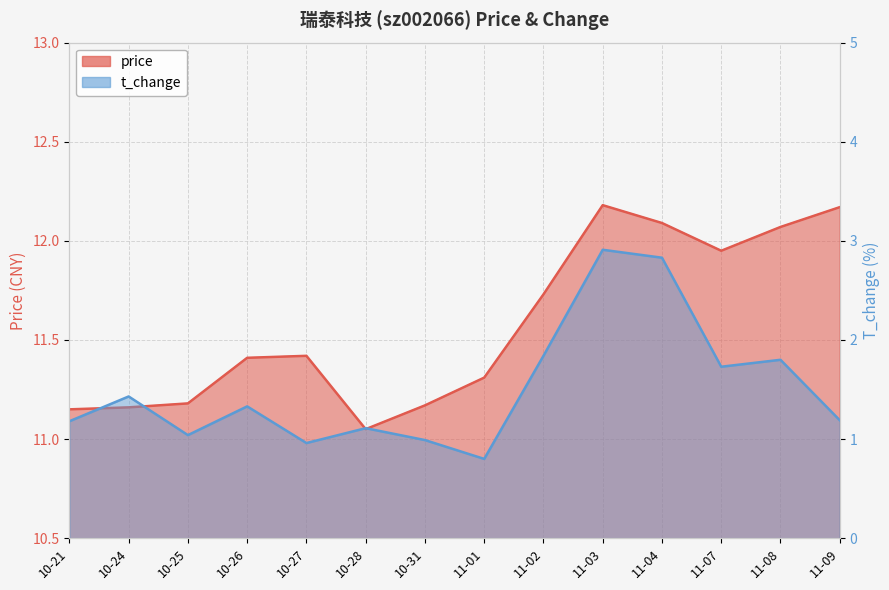

Reading left to right, what are all the values shown in this chart?

price: 10-21=11.2	10-24=11.2	10-25=11.2	10-26=11.4	10-27=11.4	10-28=11.1	10-31=11.2	11-01=11.3	11-02=11.7	11-03=12.2	11-04=12.1	11-07=11.9	11-08=12.1	11-09=12.2
t_change: 10-21=1.2	10-24=1.4	10-25=1.0	10-26=1.3	10-27=1.0	10-28=1.1	10-31=1.0	11-01=0.8	11-02=1.8	11-03=2.9	11-04=2.8	11-07=1.7	11-08=1.8	11-09=1.2